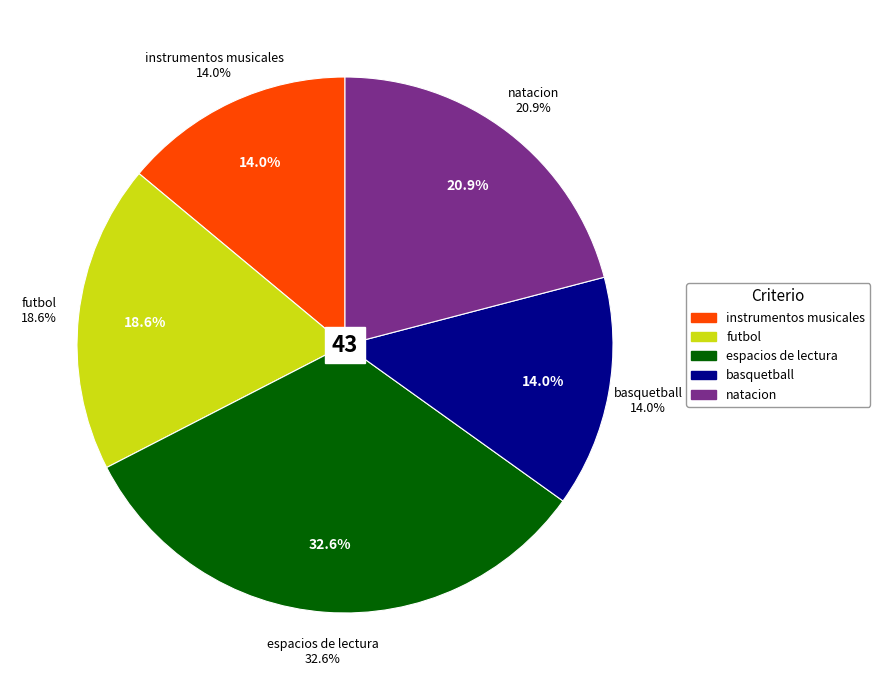

What is the smallest slice in the pie chart?

instrumentos musicales